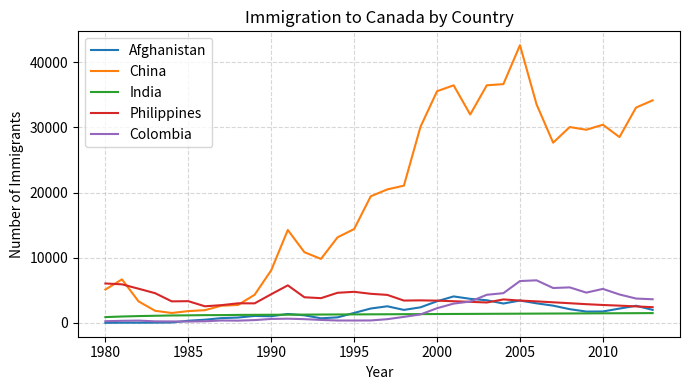

Which series has the largest total across all categories?

China